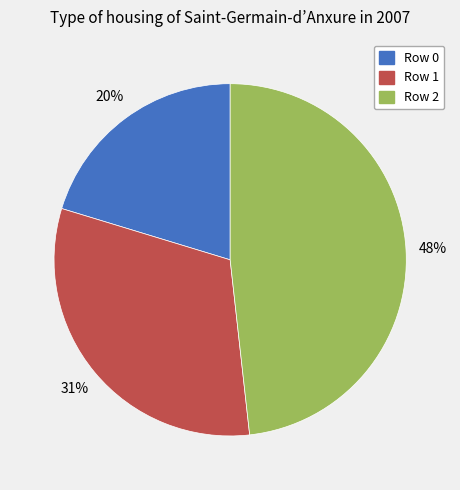

Between Row 1 and Row 2, which is larger?

Row 2